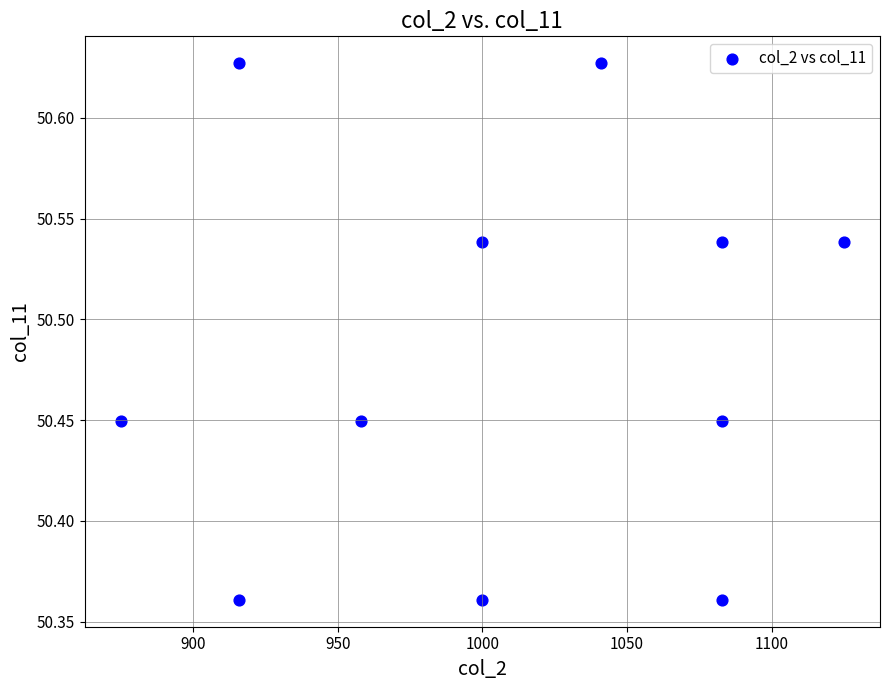

What is the average X value?

1007.3